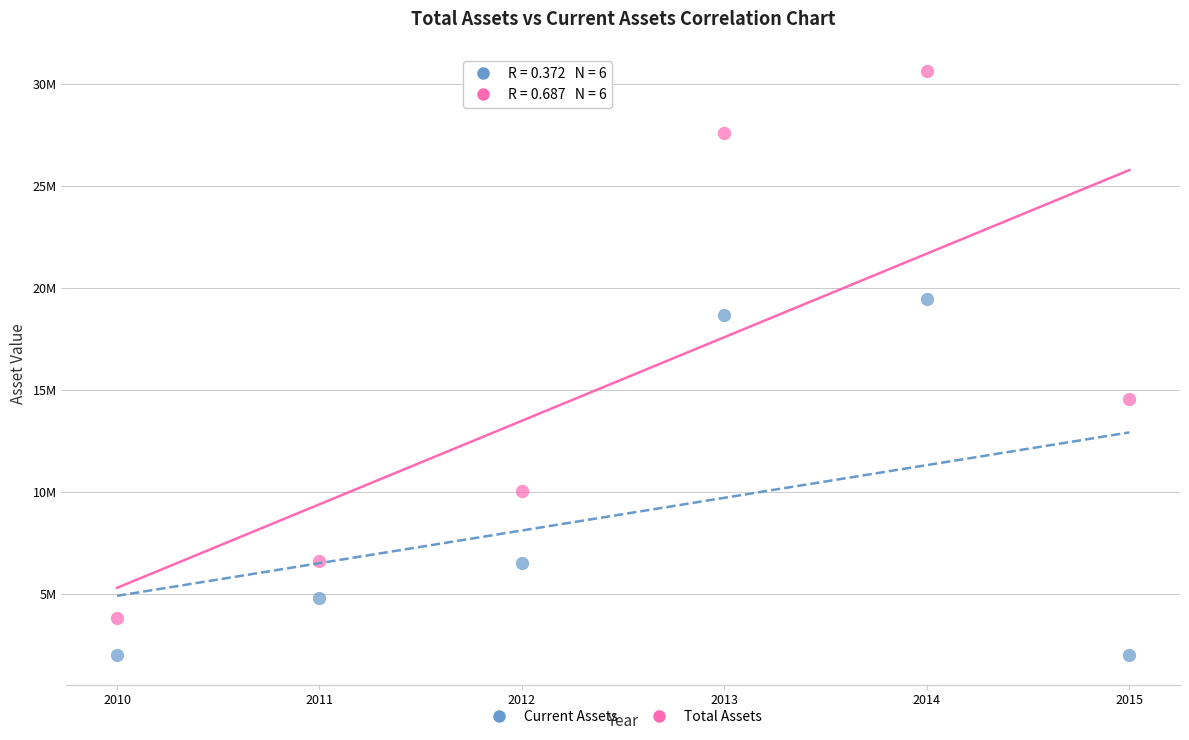

What are all the series names shown in the legend?

Current Assets, Total Assets